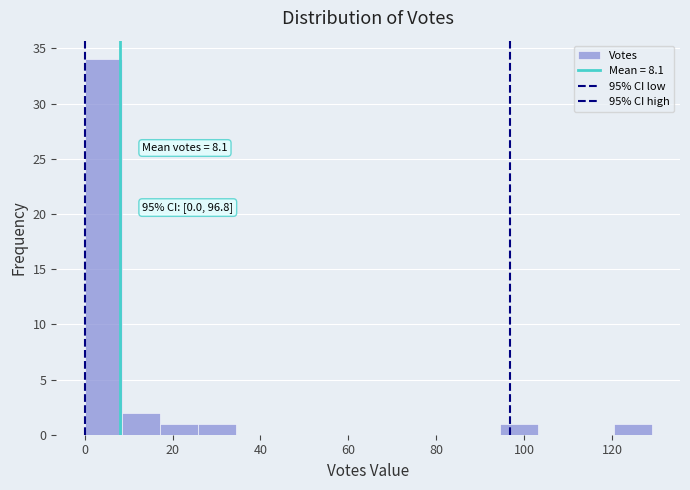

Over which range of the x-axis is the bar tallest?

0.0 to 8.6